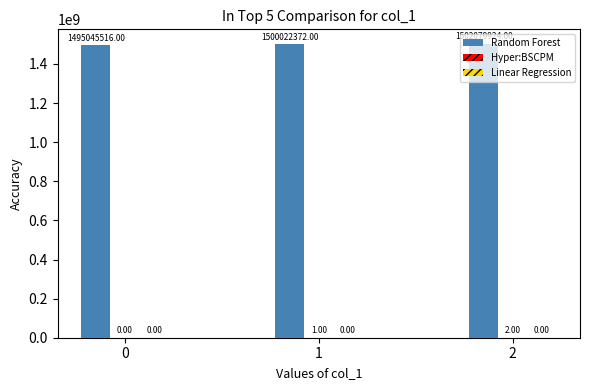

How many groups of bars are there?

3